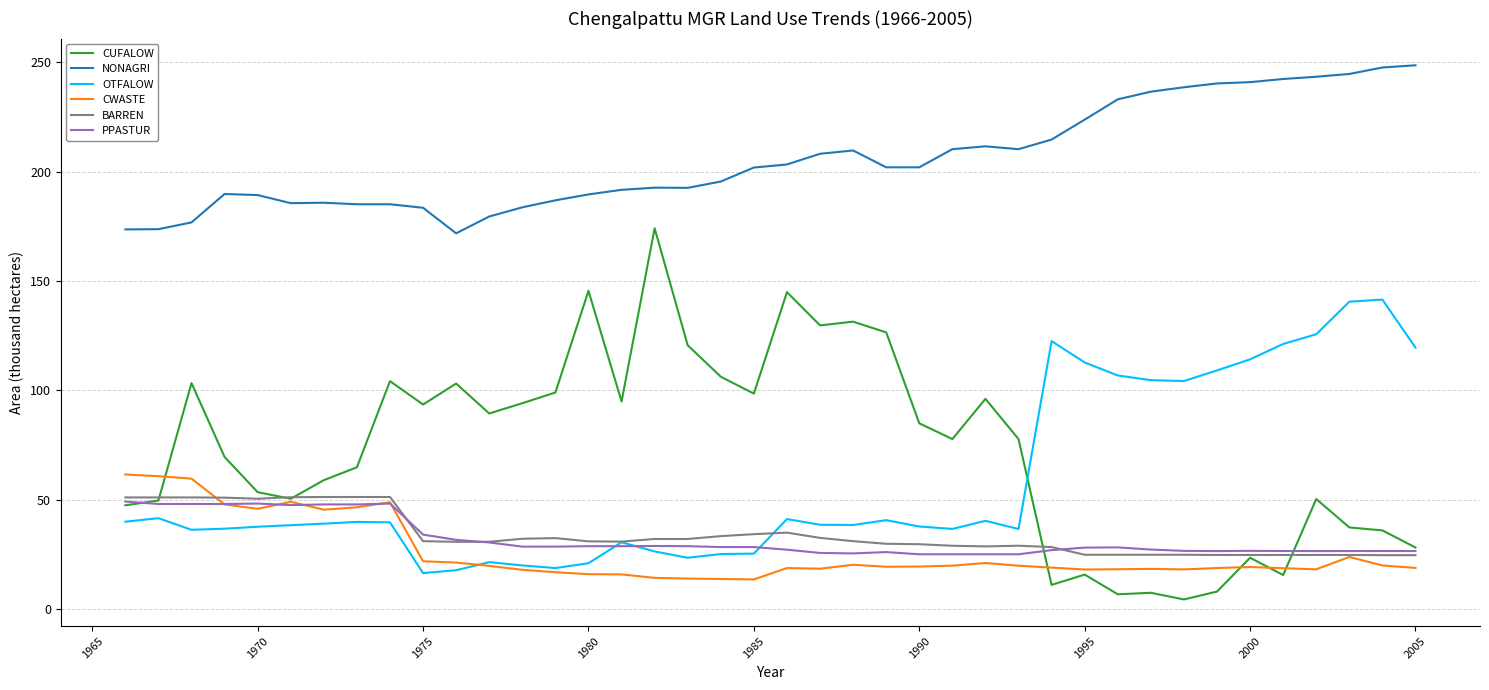

True or false: NONAGRI and CWASTE cross at least once.

False